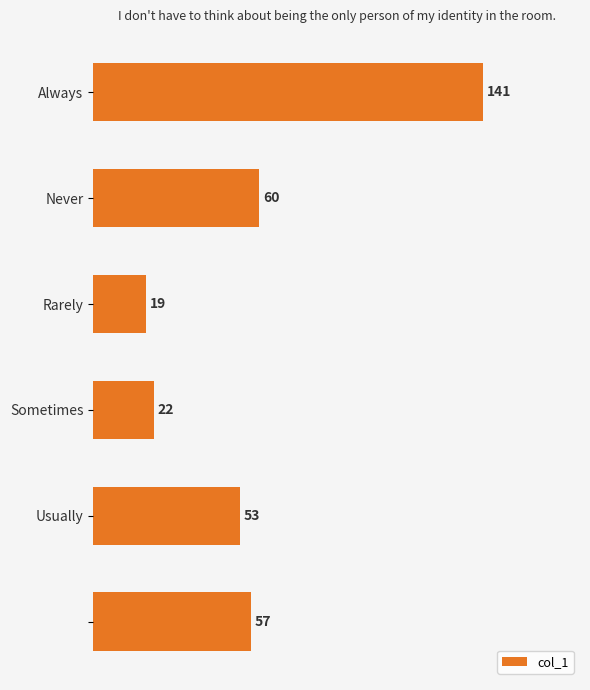

What is the smallest value displayed?

19